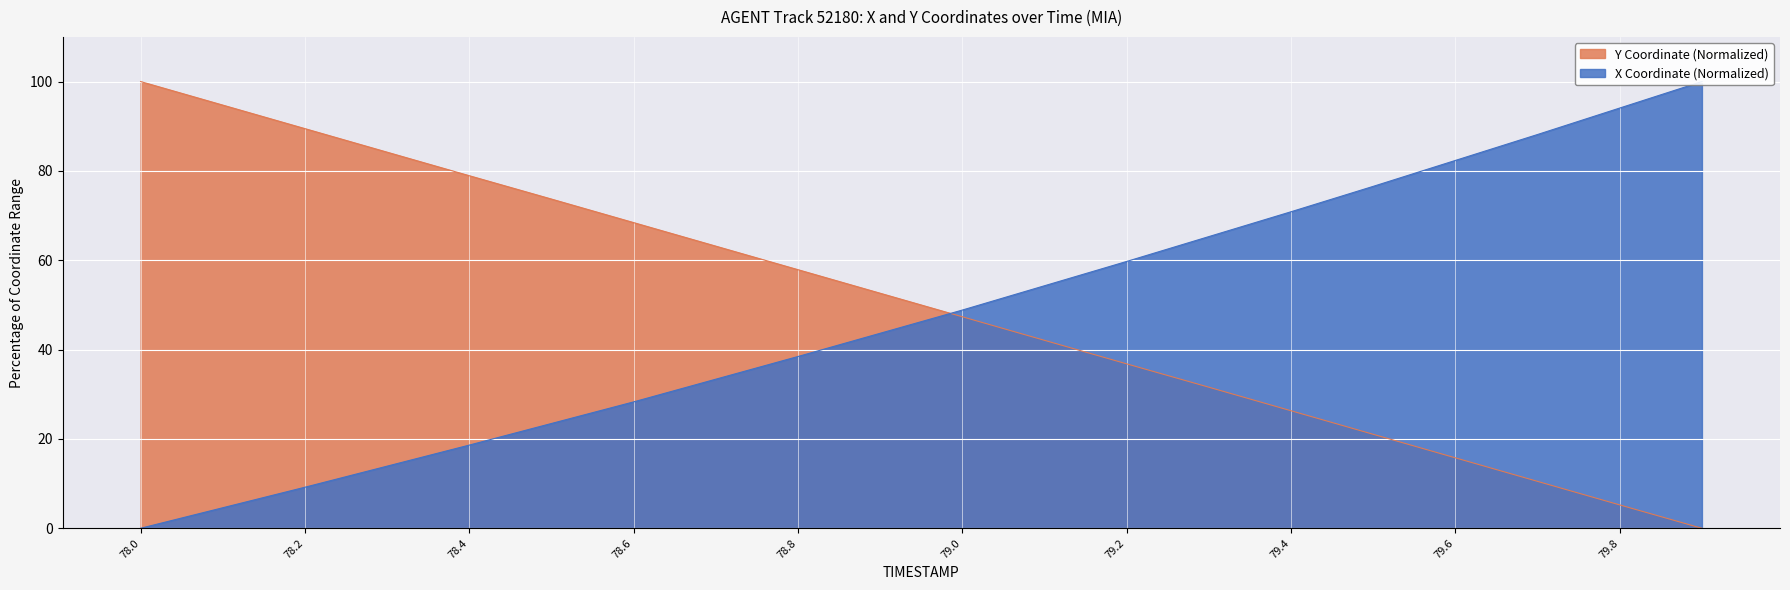

What are all the series names shown in the legend?

X, Y